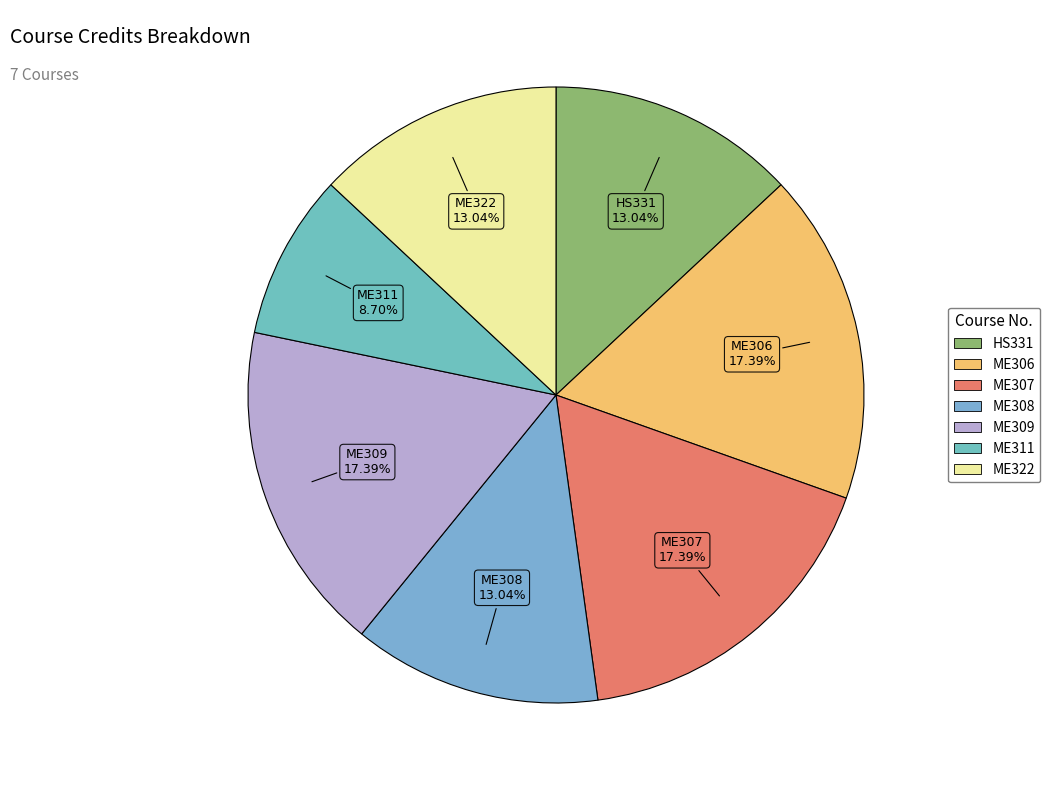

Which has a higher value, ME311 or ME322?

ME322